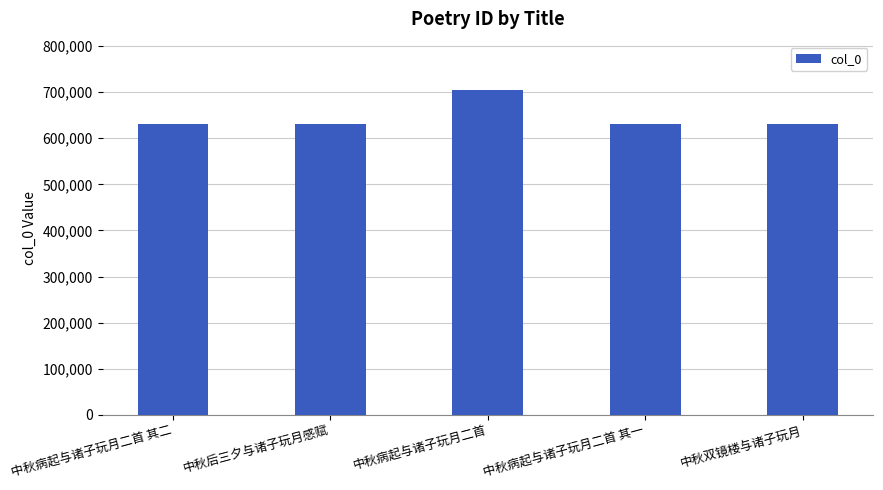

Which category has the highest value across all series?

中秋病起与诸子玩月二首